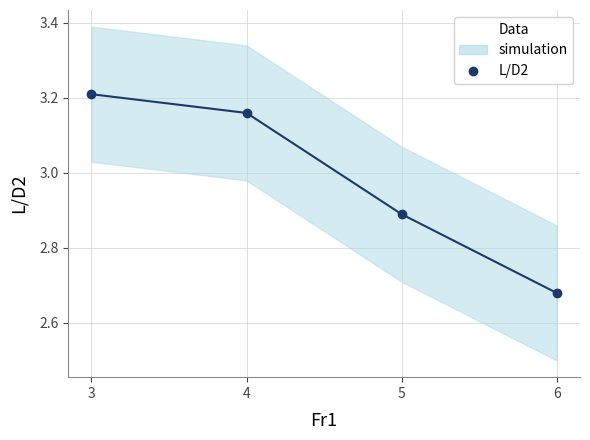

Reading right to left, list all the values displayed in this chart.

2.7	2.9	3.2	3.2